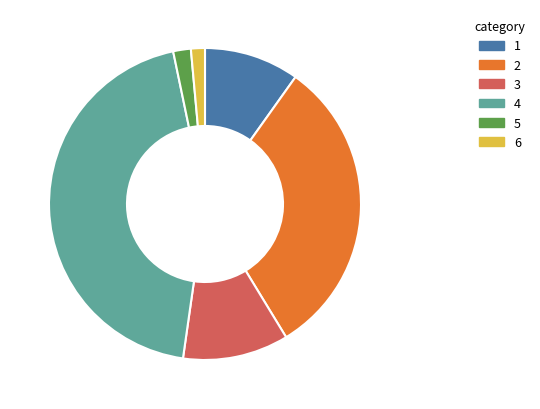

Which has a higher value, 5 or 4?

4